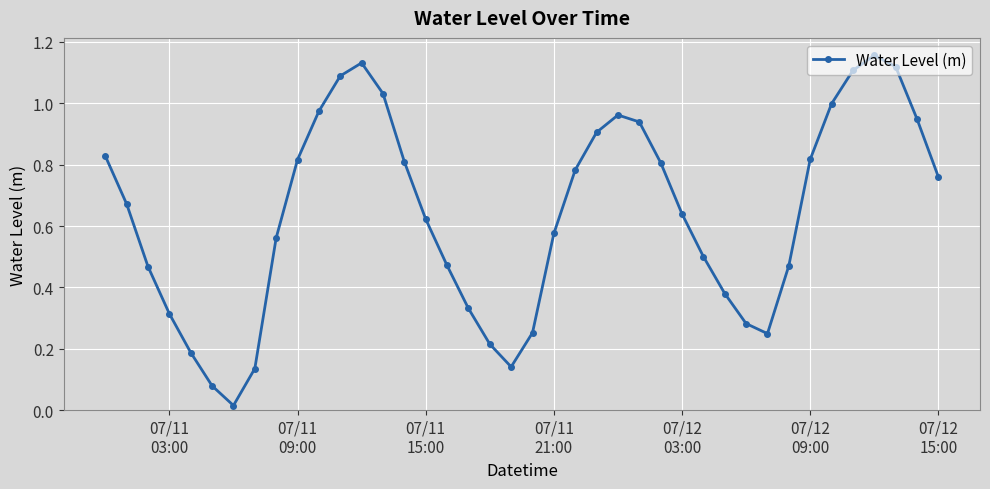

How many points are higher than both their immediate neighbors (excluding endpoints)?

3